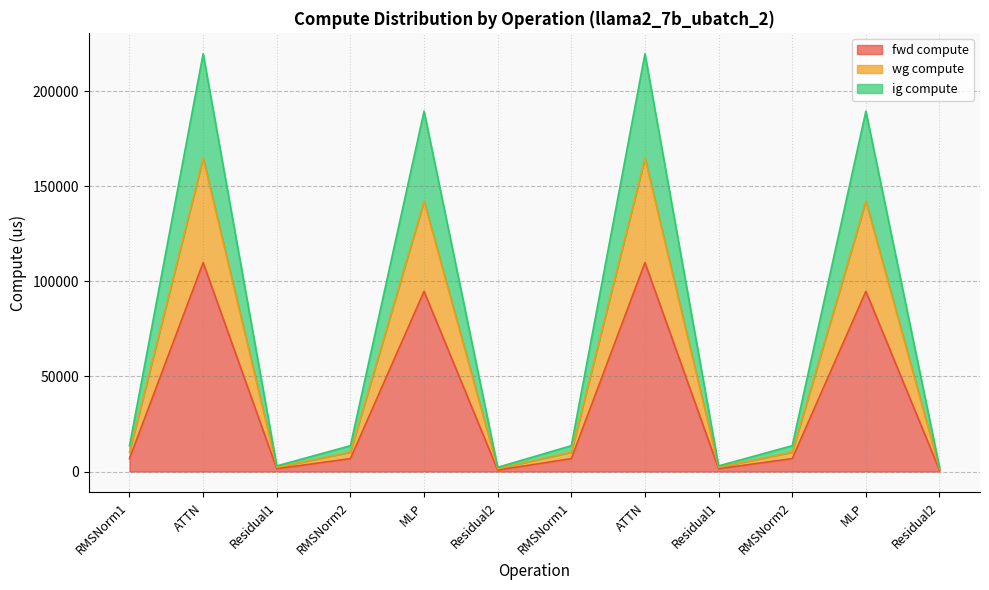

In fwd compute, how many points are higher than both neighbors (excluding endpoints)?

4